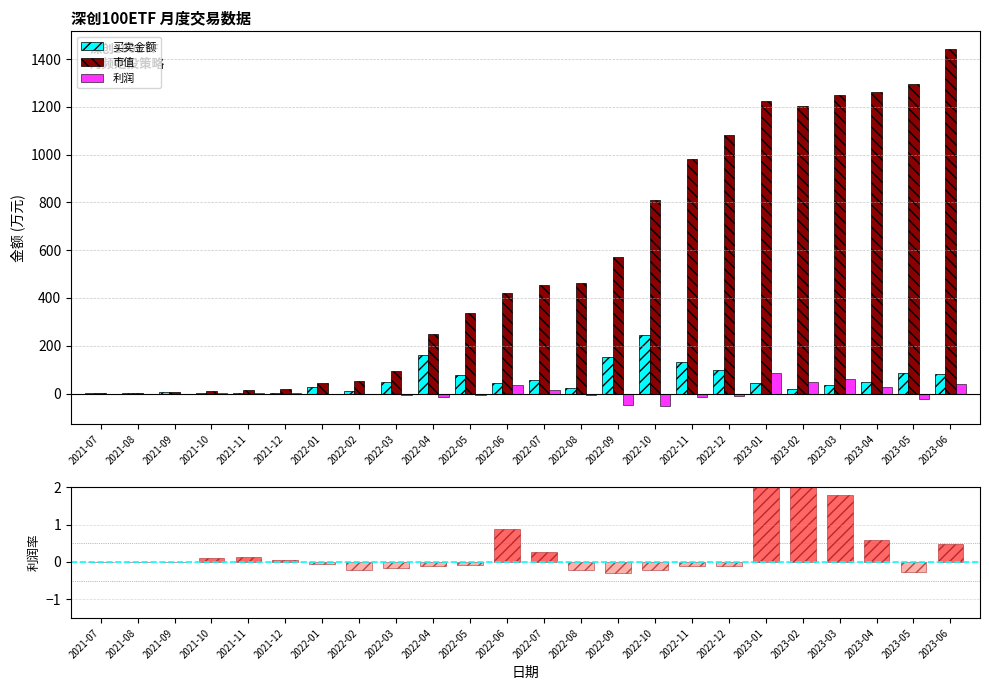

How many distinct data groups are displayed?

4